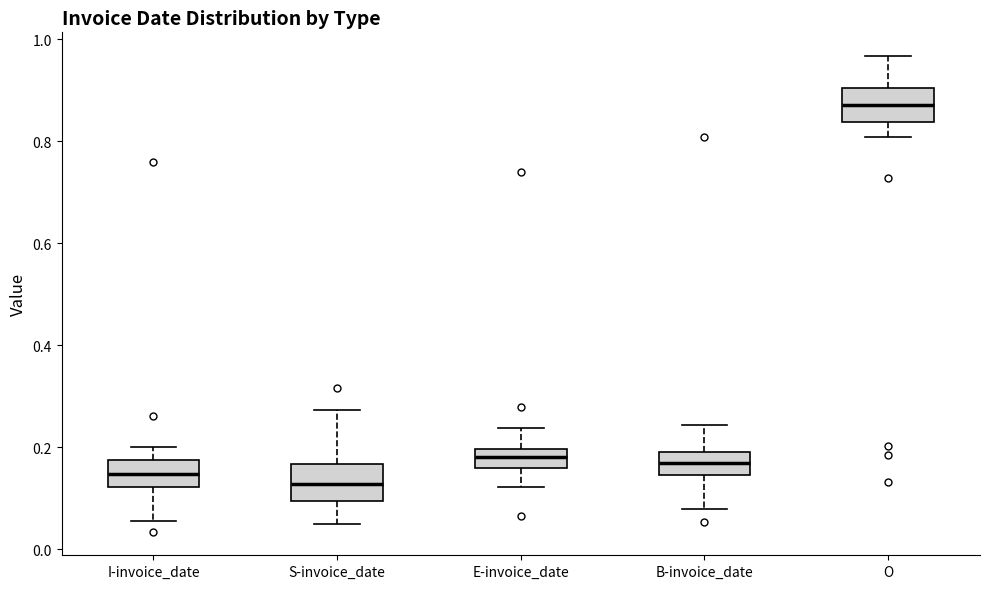

Which box has the highest median line?

O